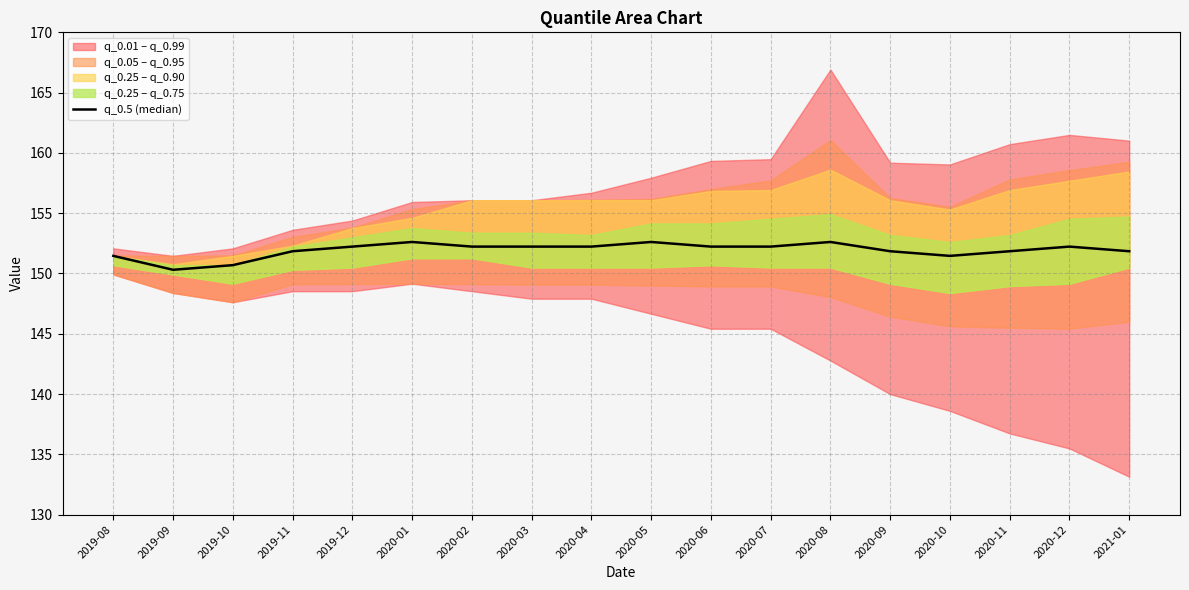

At which label does the data first exceed 152?

2019-12